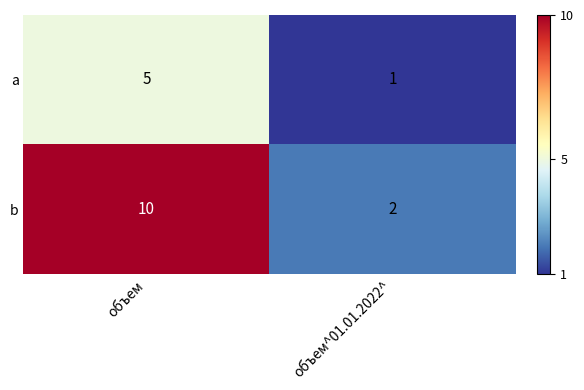

Between объем and объем^01.01.2022^, which series saw the biggest shift?

b